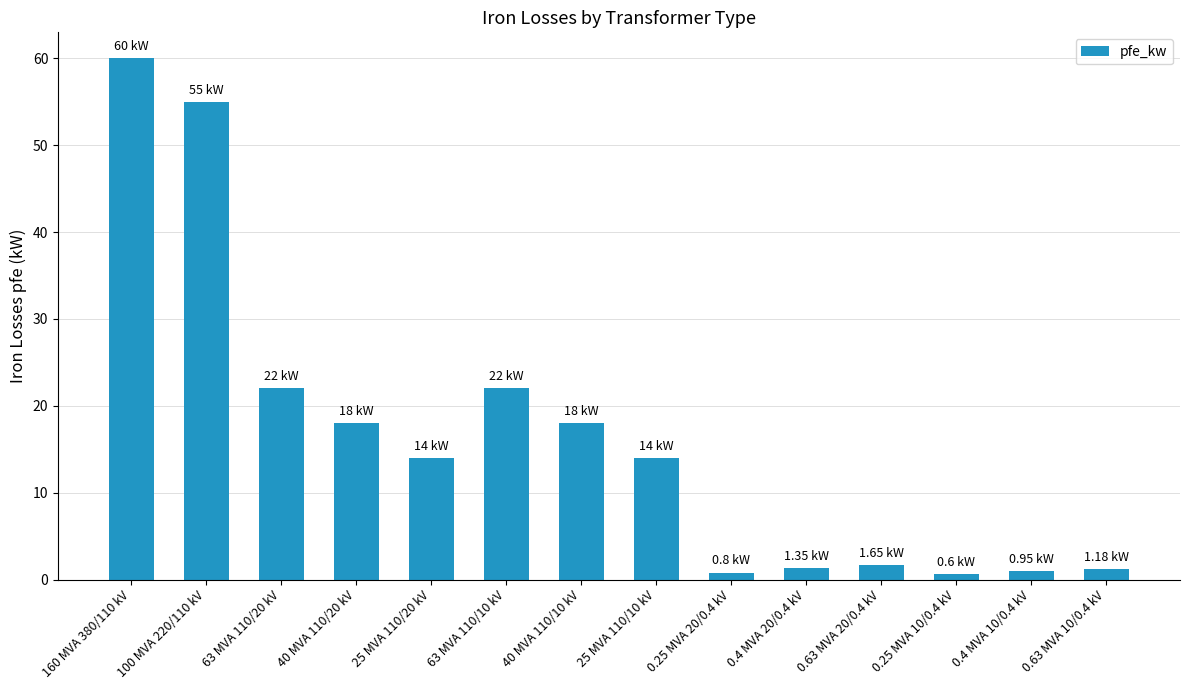

The chart shows a value of 1.6 at 0.63 MVA 20/0.4 kV. True or false?

True